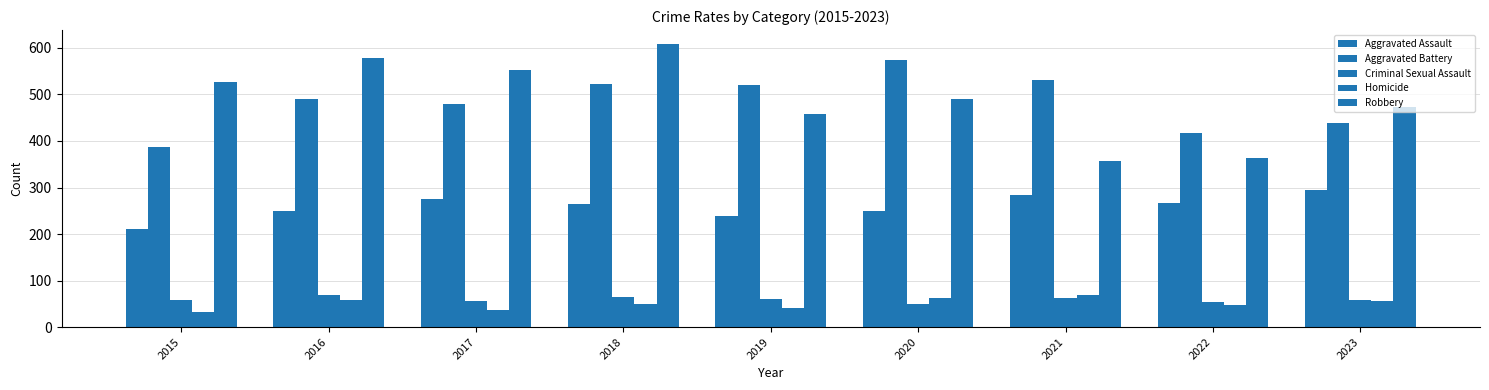

How many categories are shown in the chart?

9